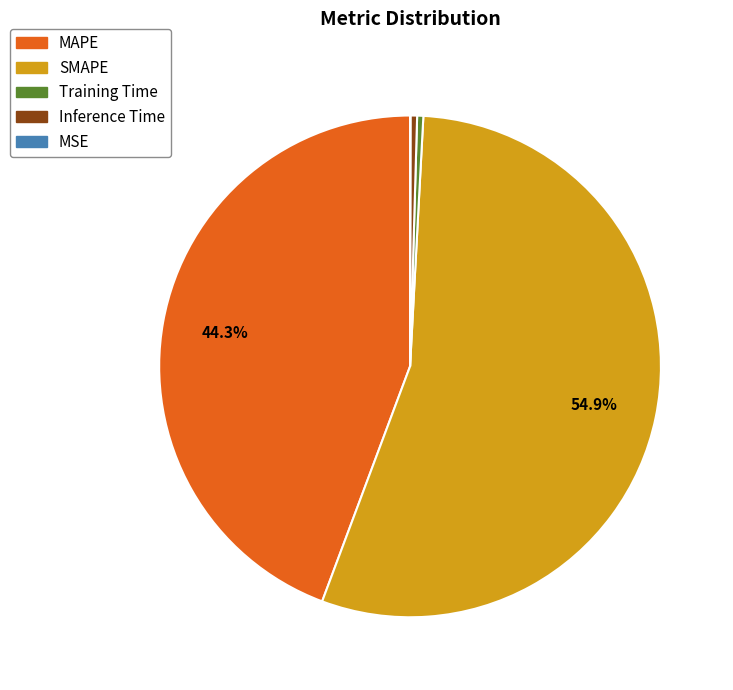

Is there a majority slice in this chart?

Yes